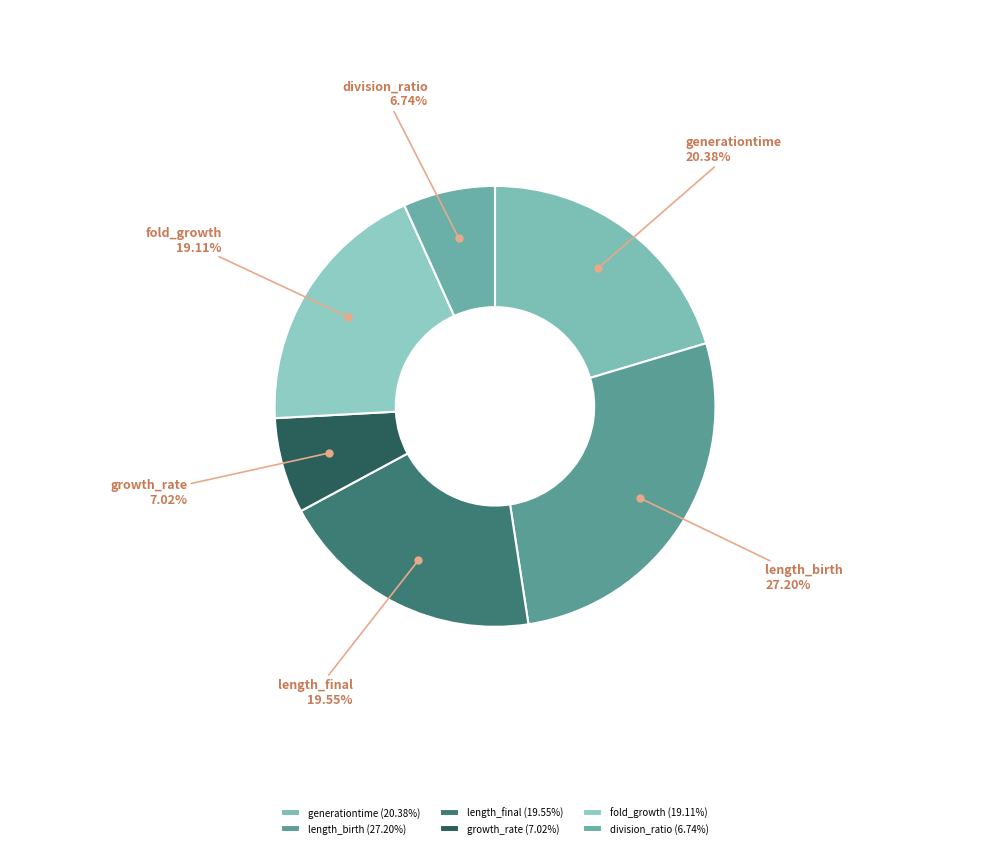

What percentage is NOT represented by generationtime?

79.6%